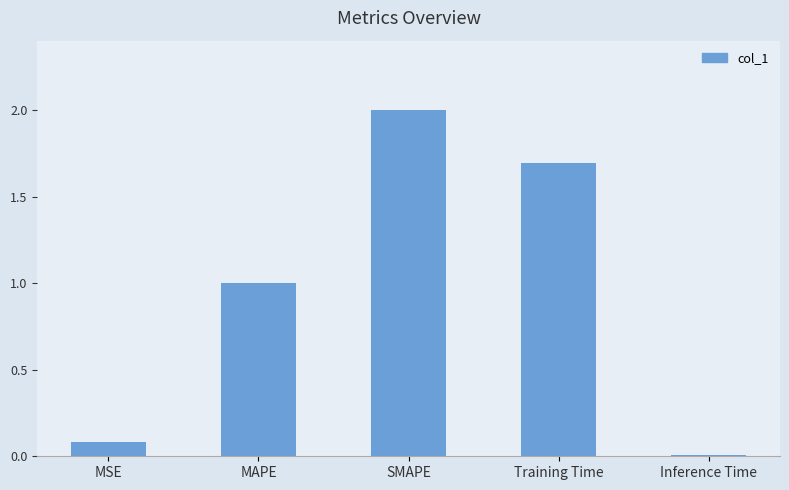

What is the average value?

1.0